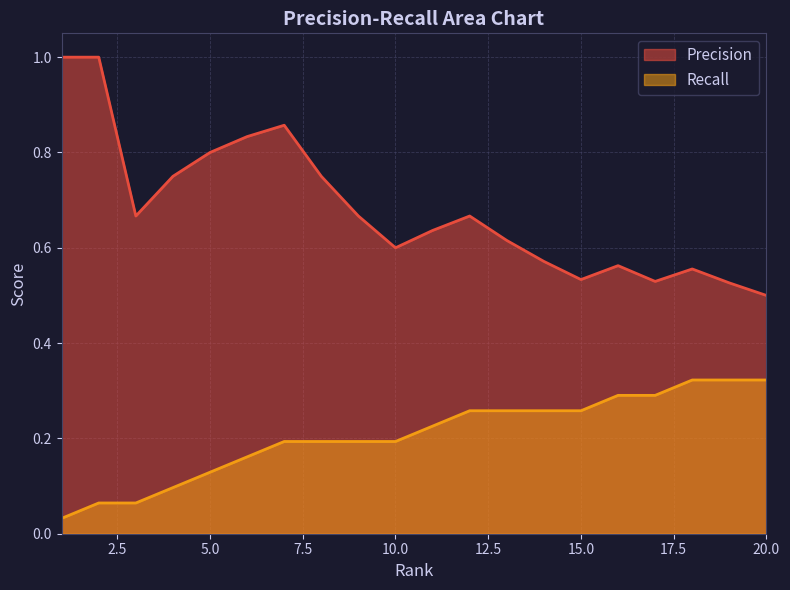

What value does the Precision series have at 14?

0.6